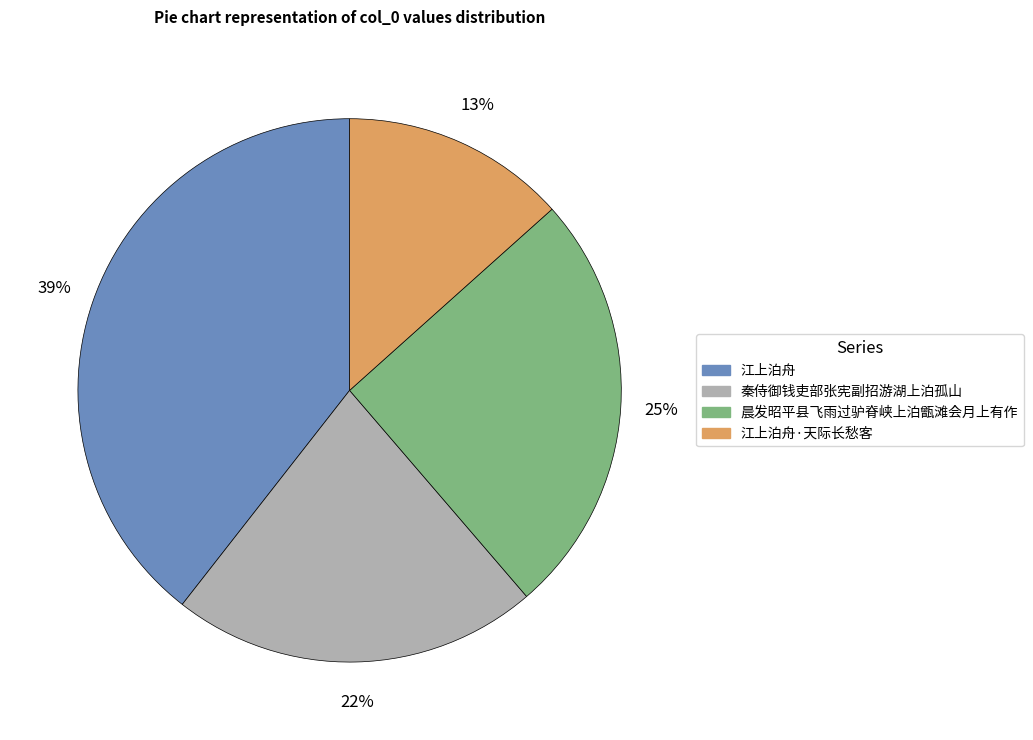

Does any single category account for the majority?

No